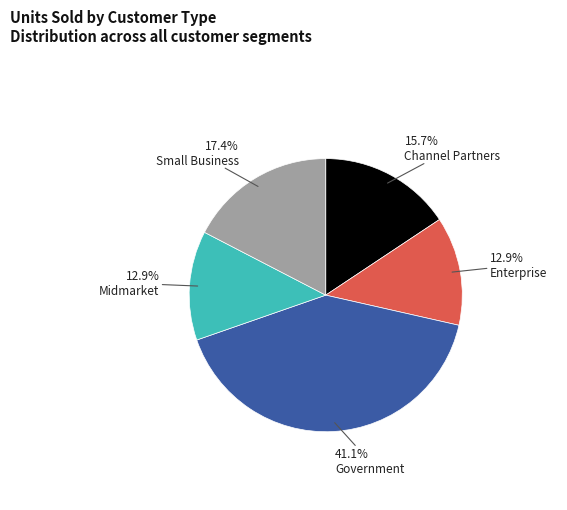

Which slice is the largest?

Government